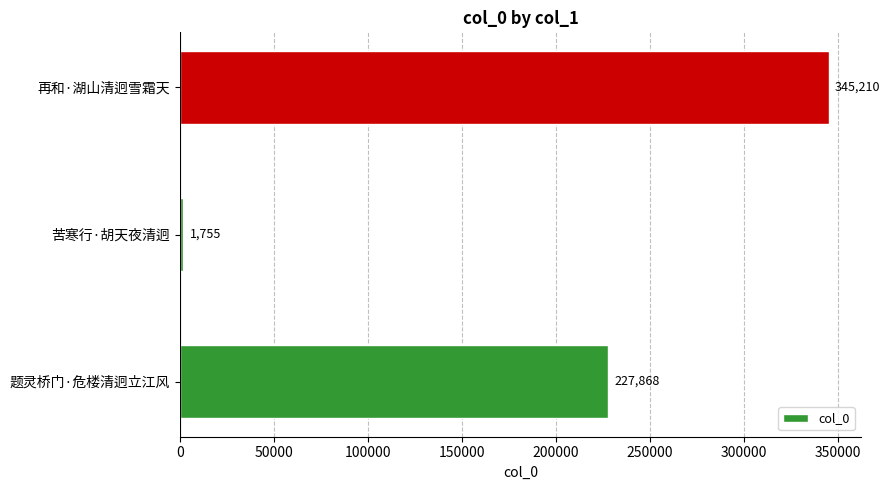

Is it true that the value at 题灵桥门·危楼清迥立江风 is 355636?

False